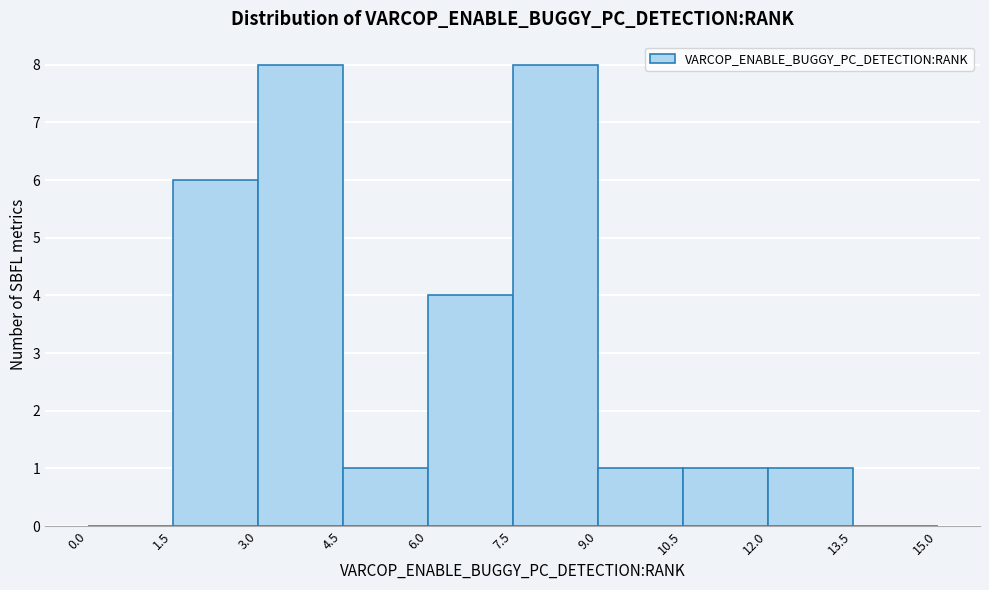

How tall is the bar that spans 12.0 to 13.5 on the x-axis? The values are not printed on the chart, so give them approximately, as read against the axis.

1